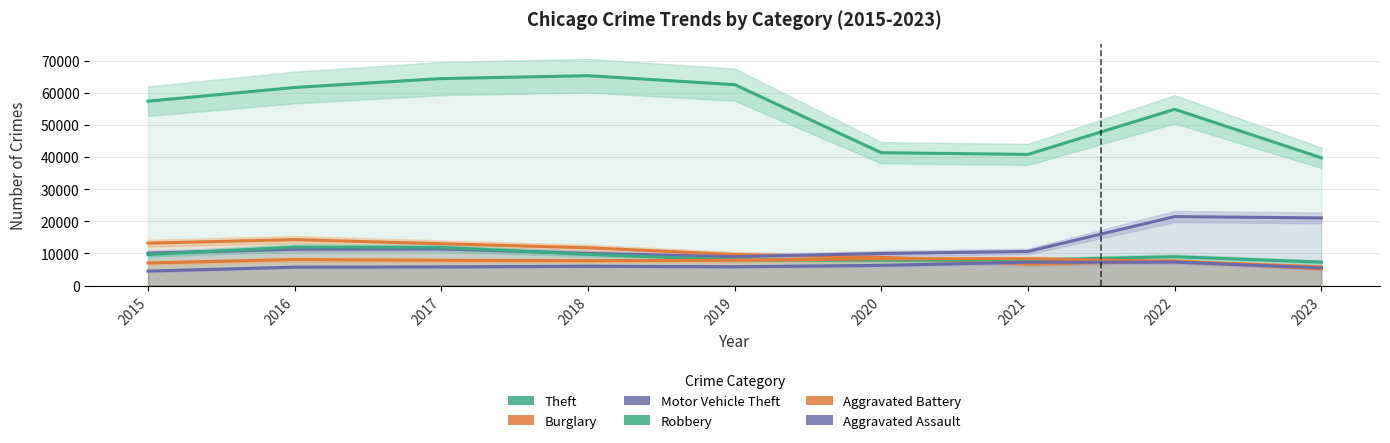

At how many categories does at least one series exceed 21616?

9